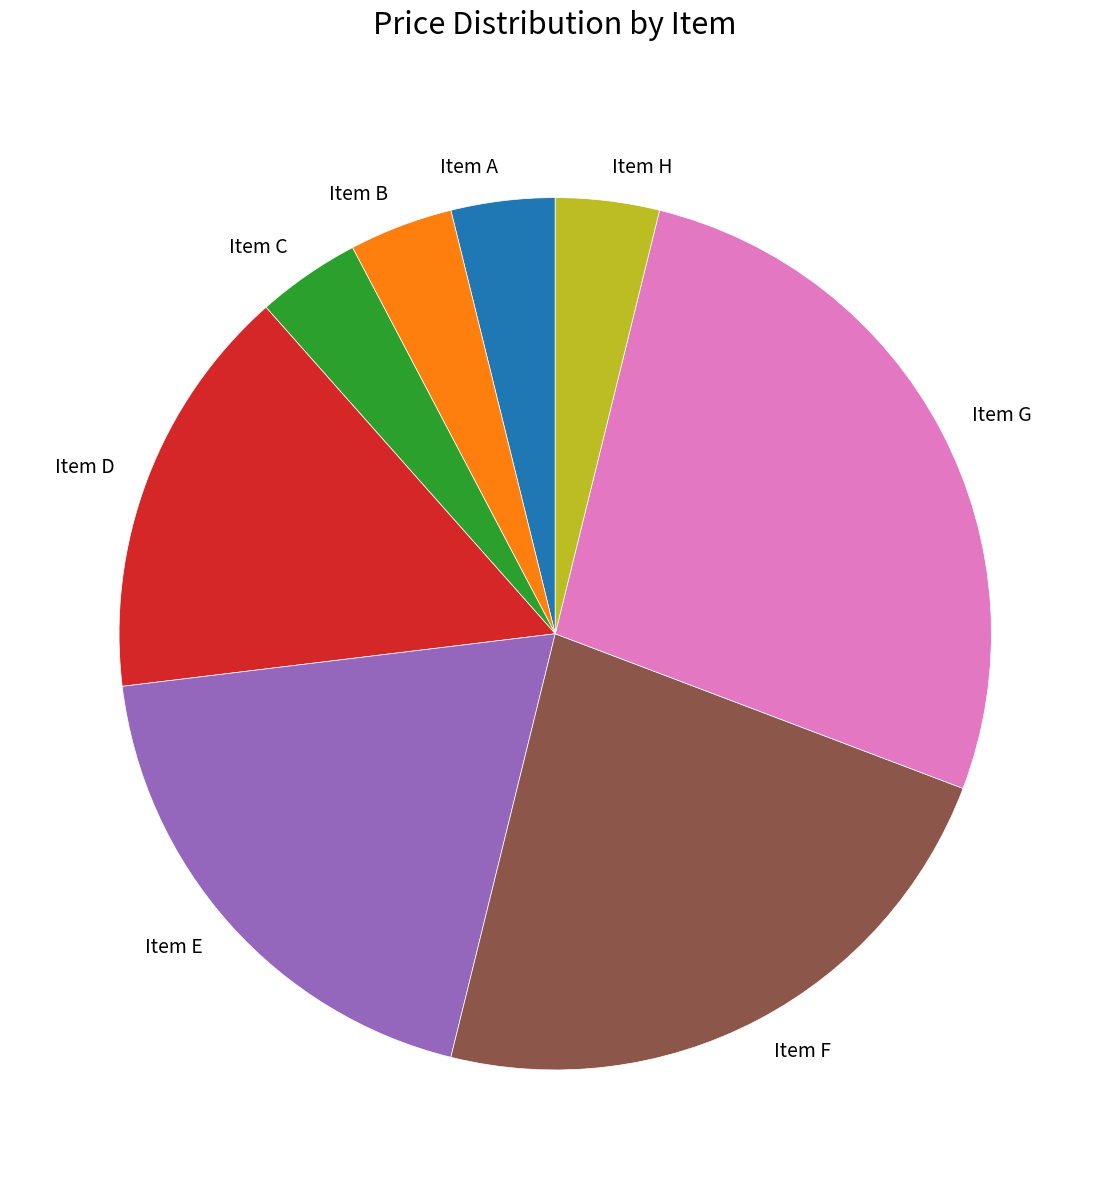

Combined, do Item F and Item D account for over 50%?

No